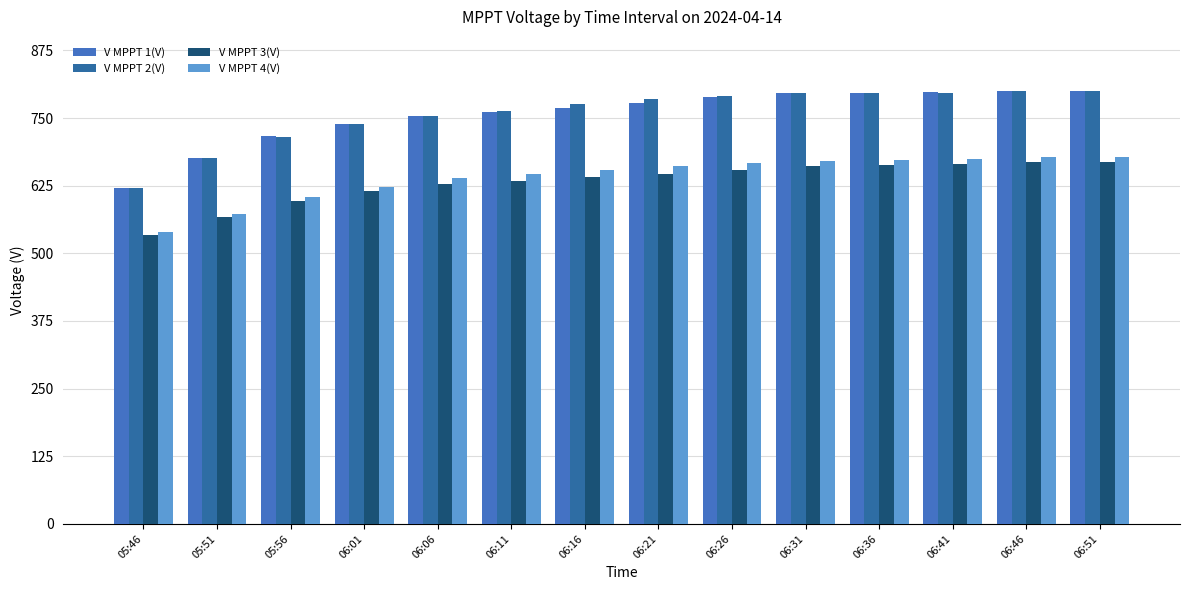

What is the greatest value displayed?

800.8